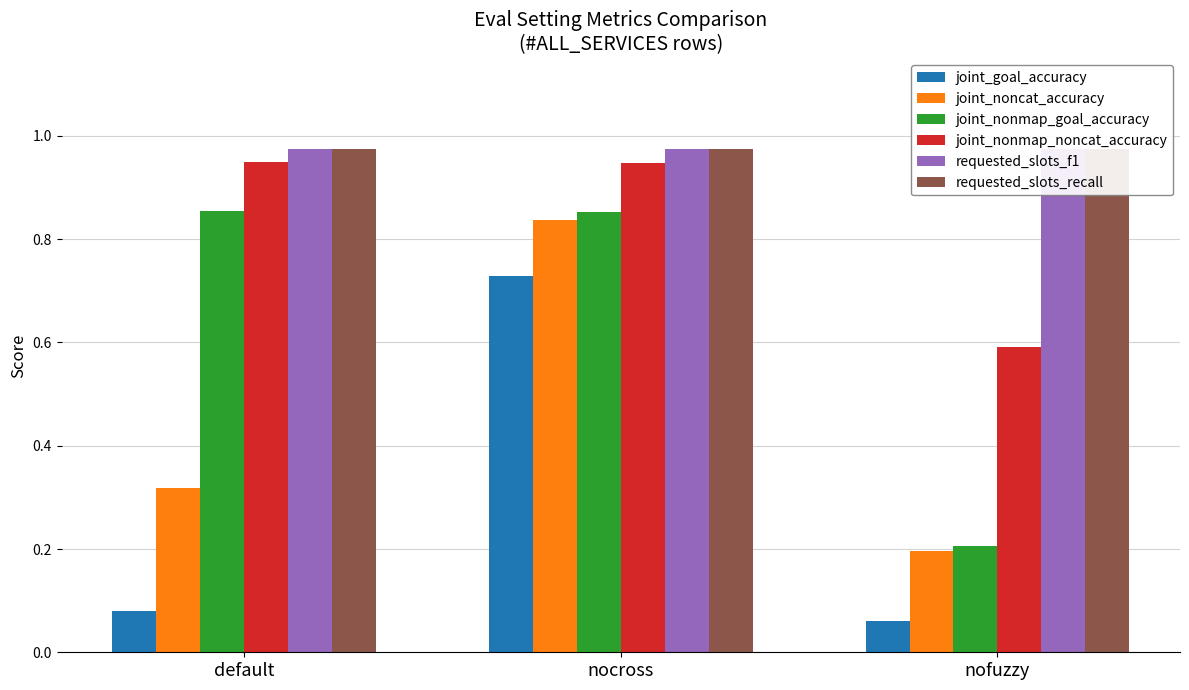

Reading left to right, extract all data points from this chart.

joint_goal_accuracy: default=0.1	nocross=0.7	nofuzzy=0.1
joint_noncat_accuracy: default=0.3	nocross=0.8	nofuzzy=0.2
joint_nonmap_goal_accuracy: default=0.9	nocross=0.9	nofuzzy=0.2
joint_nonmap_noncat_accuracy: default=1.0	nocross=0.9	nofuzzy=0.6
requested_slots_f1: default=1.0	nocross=1.0	nofuzzy=1.0
requested_slots_recall: default=1.0	nocross=1.0	nofuzzy=1.0